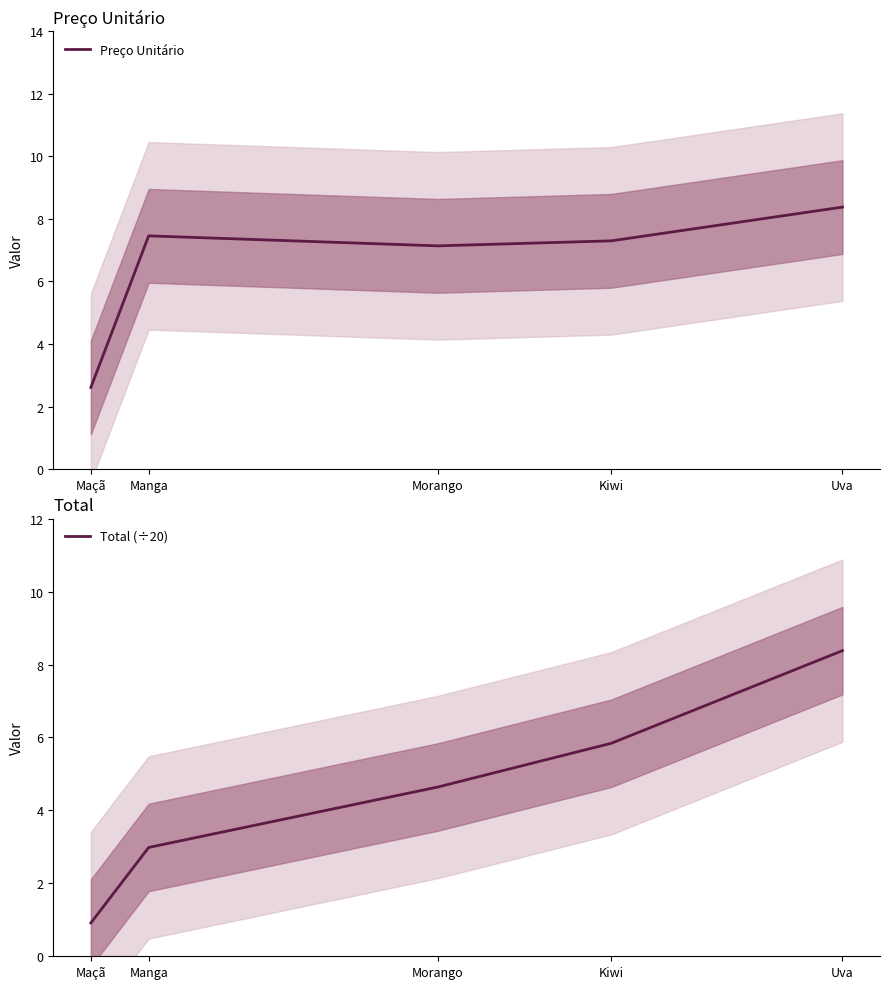

Between Maçã and Uva, which series saw the biggest shift?

Total (÷20)